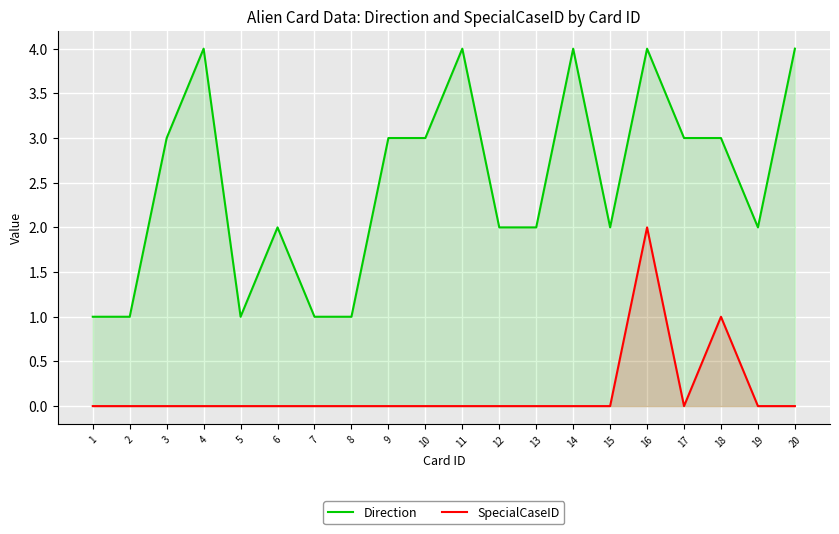

What is the value of the Direction point at the 11th from the left?

4